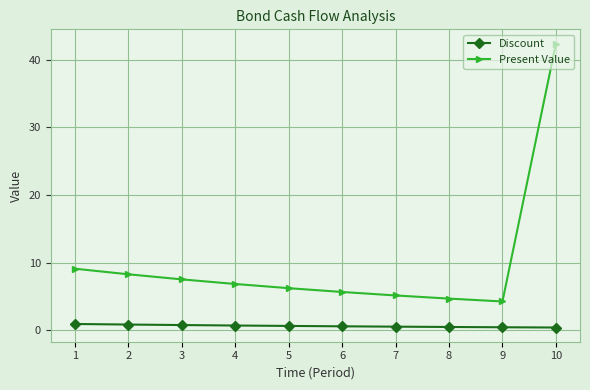

The value of Present Value at 3 is 7.5. True or false?

True